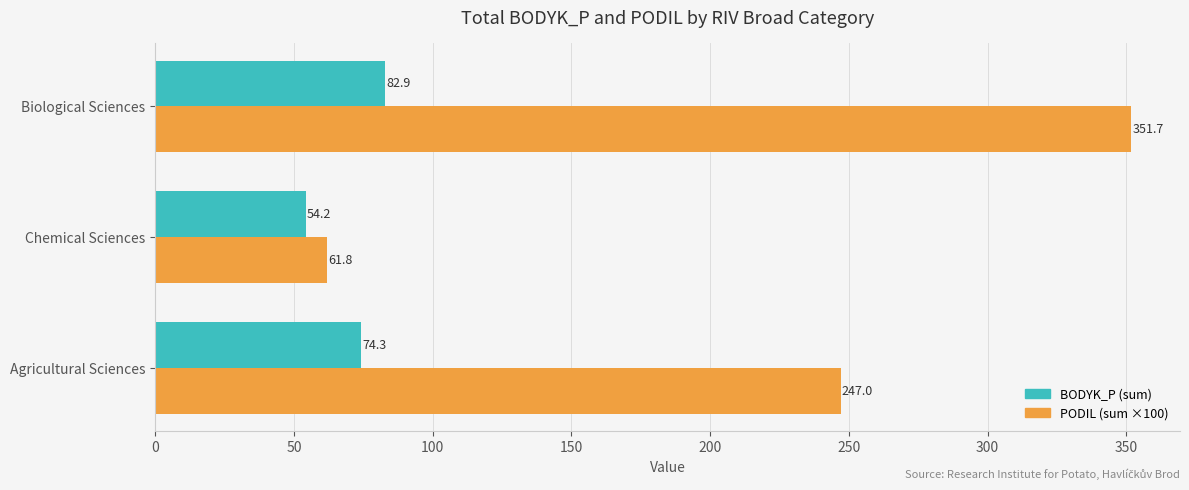

Rank the categories by PODIL (sum ×100) value from highest to lowest.

Biological Sciences, Agricultural Sciences, Chemical Sciences